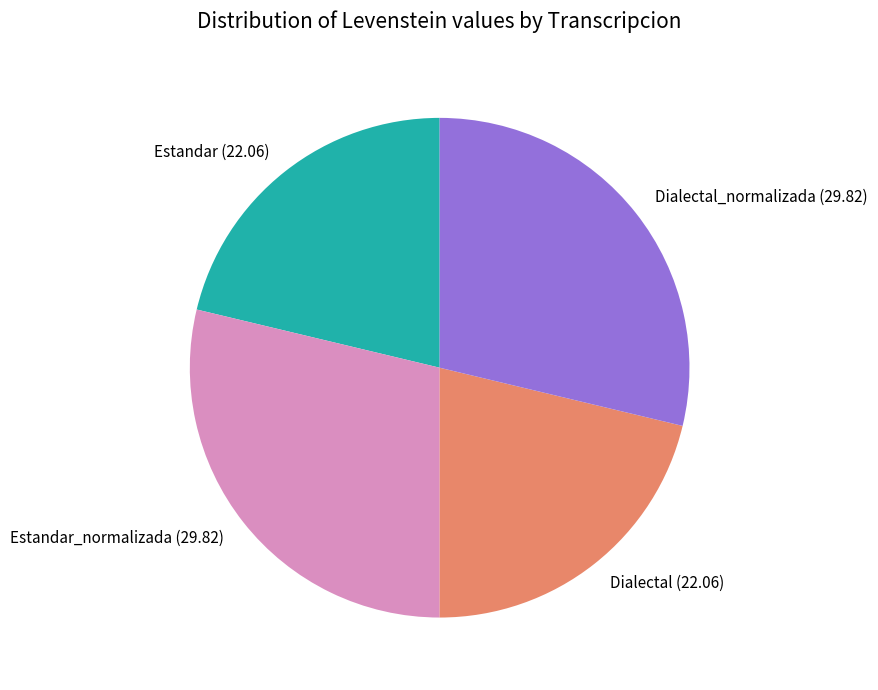

What is the ratio of the value at Estandar_normalizada to the value at Estandar?

1.4